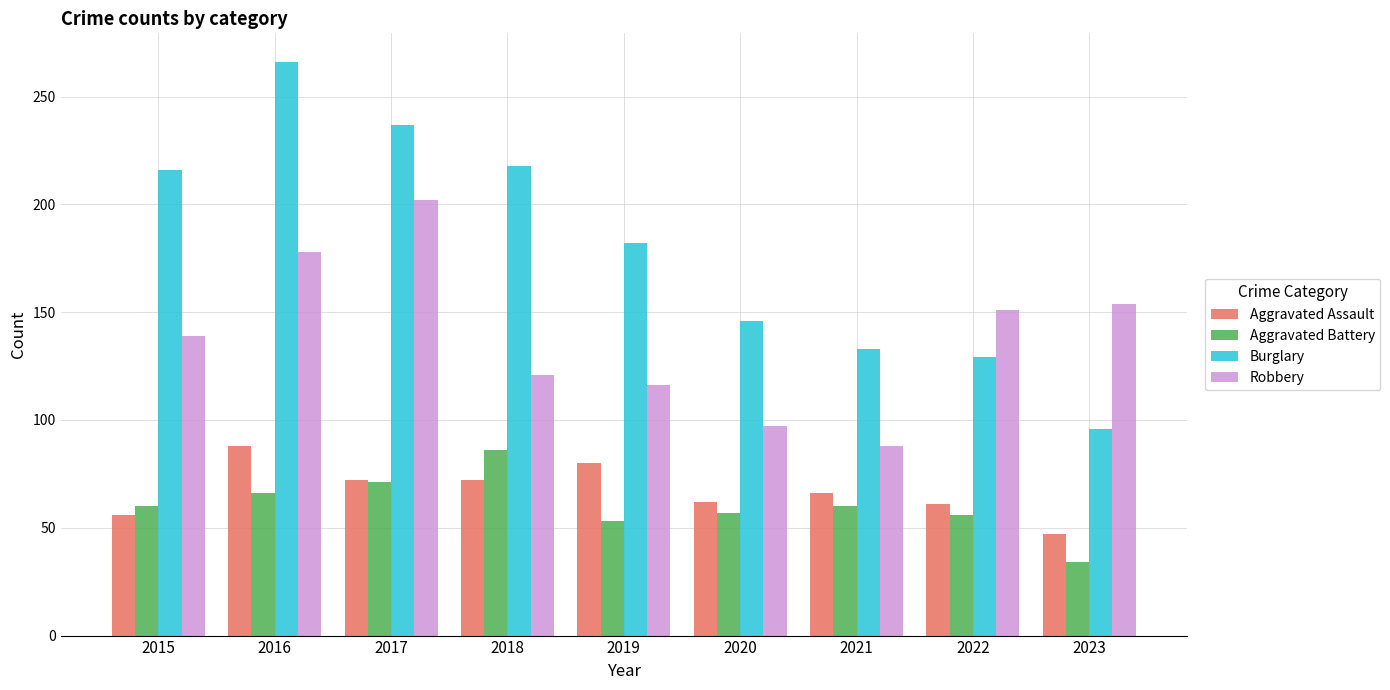

How many bars are there in each group?

4